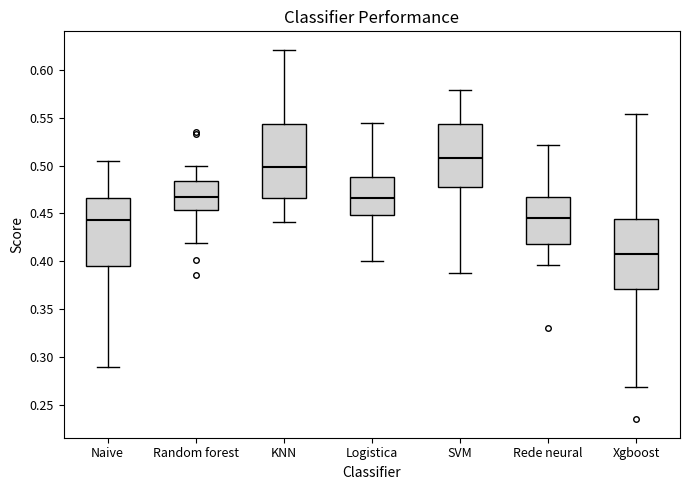

Reading left to right, read every box against the y-axis: the position of its median line, the range the box covers, and the ends of its whiskers. The values are not printed on the chart, so give them approximately, as read against the axis.

Naive: median 0.445, box 0.395 to 0.465, whiskers 0.290 to 0.505
Random forest: median 0.470, box 0.455 to 0.485, whiskers 0.420 to 0.500
KNN: median 0.500, box 0.465 to 0.545, whiskers 0.440 to 0.620
Logistica: median 0.465, box 0.450 to 0.490, whiskers 0.400 to 0.545
SVM: median 0.510, box 0.475 to 0.545, whiskers 0.390 to 0.580
Rede neural: median 0.445, box 0.420 to 0.465, whiskers 0.395 to 0.520
Xgboost: median 0.410, box 0.370 to 0.445, whiskers 0.270 to 0.555